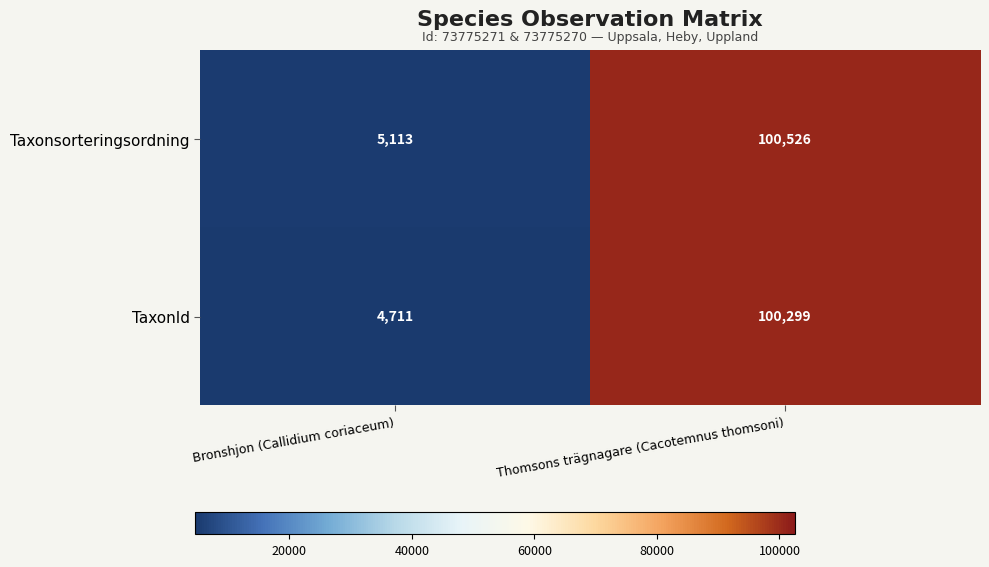

What is the difference between the highest and lowest values at Bronshjon (Callidium coriaceum)?

402